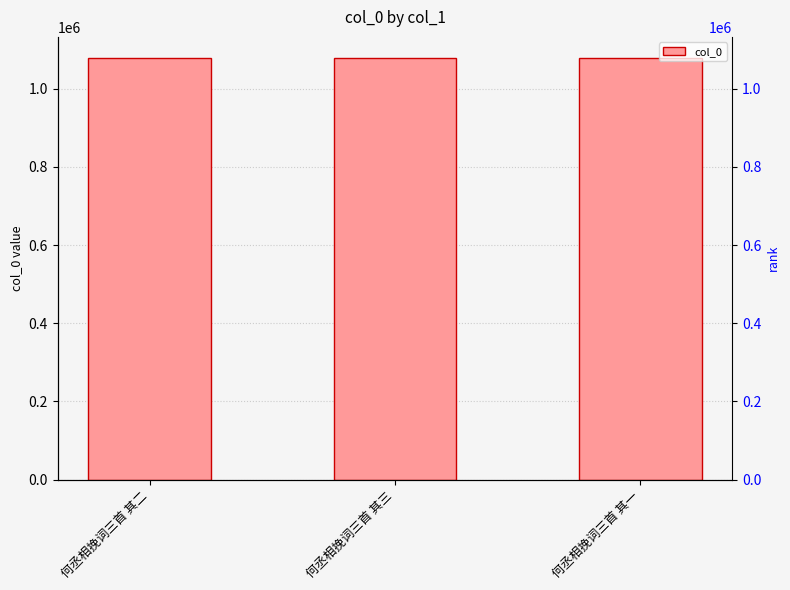

Where is the data nearest to the value 1078896?

何丞相挽词三首 其二